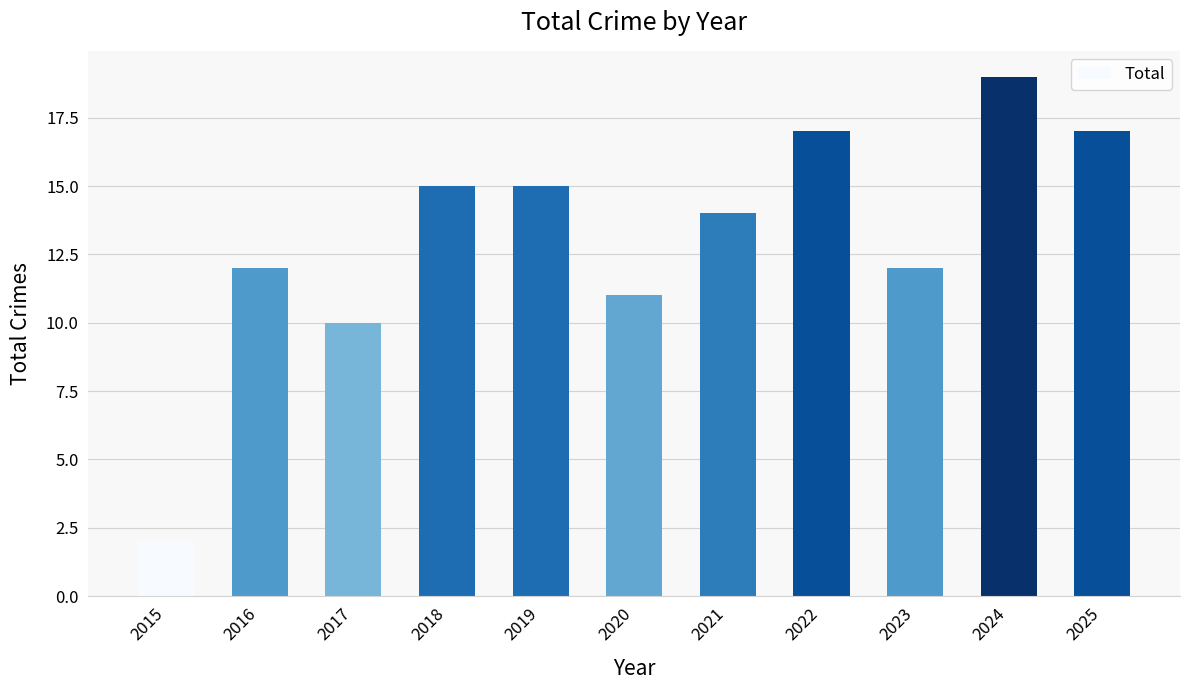

Count the number of categories in the chart.

11